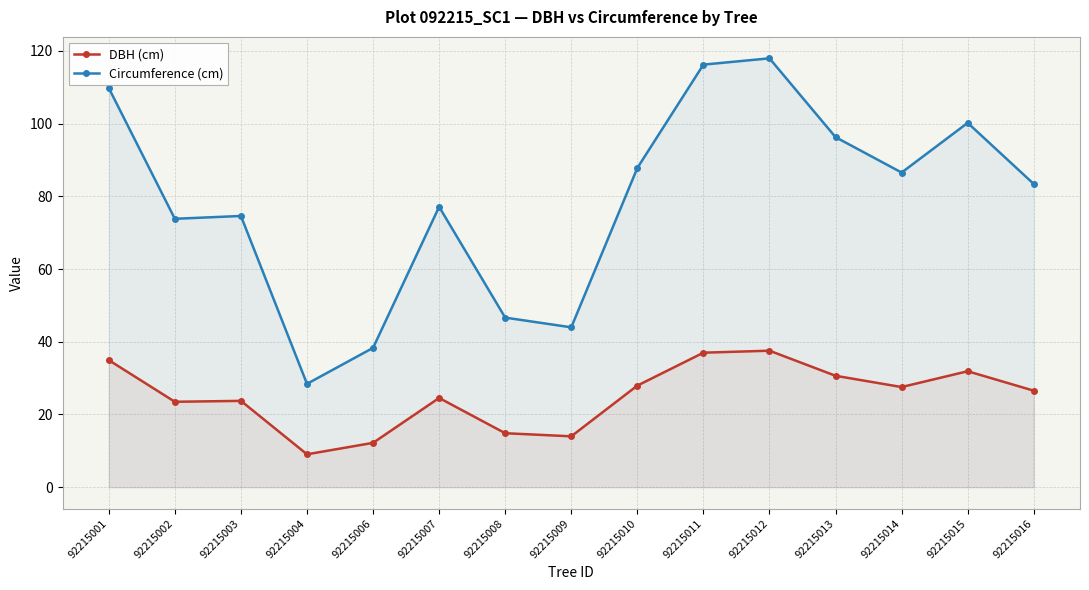

Which has a higher value, 92215012 or 92215006?

92215012